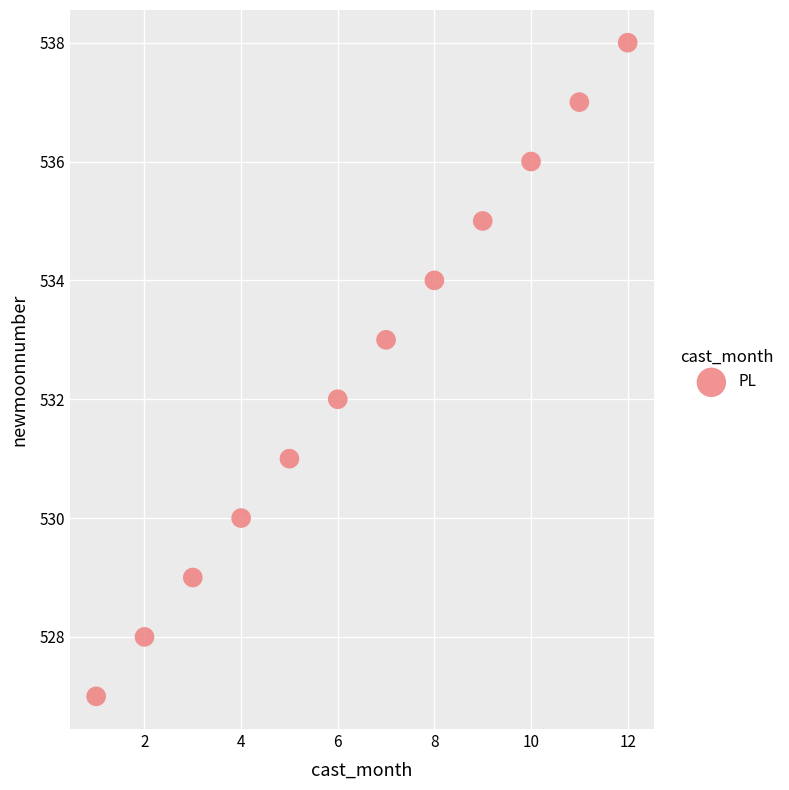

What is the average X value?

6